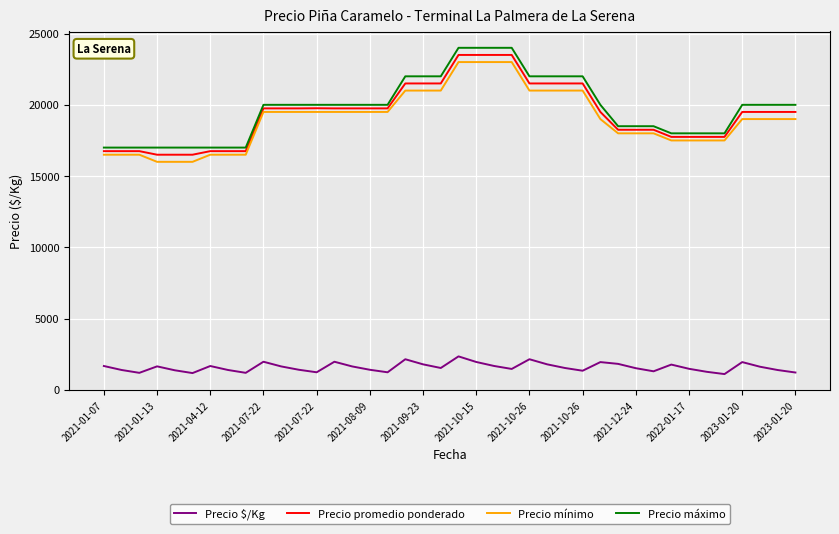

What is the minimum value for Precio mínimo?

16000